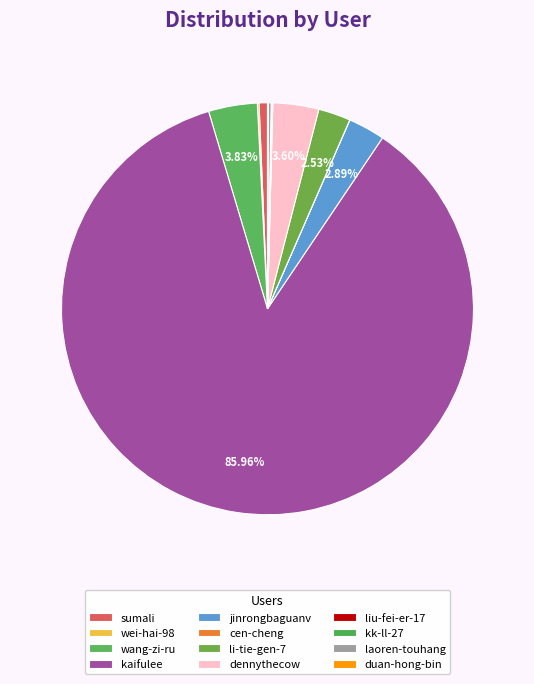

Which category accounts for the majority?

kaifulee